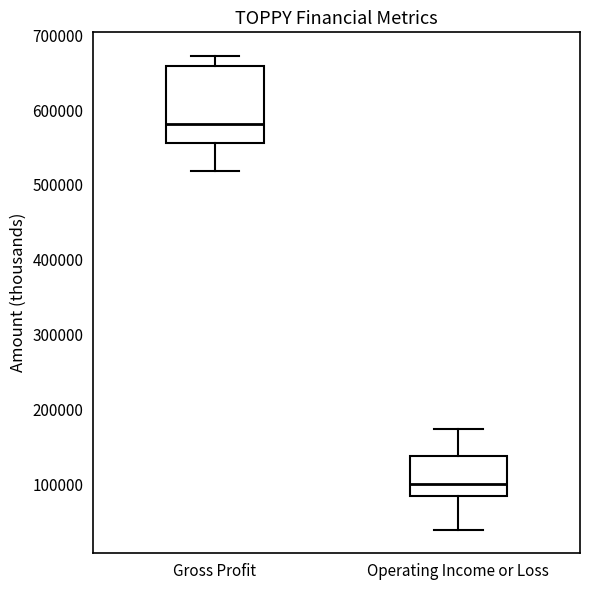

Comparing the boxes themselves (not the whiskers), which one is the tallest?

Gross Profit